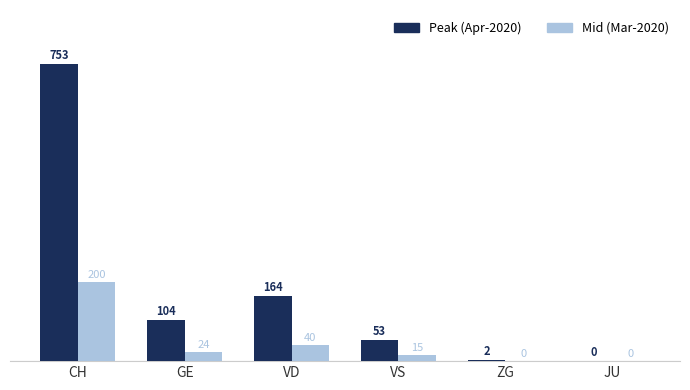

What is the total value across all series at GE?

128